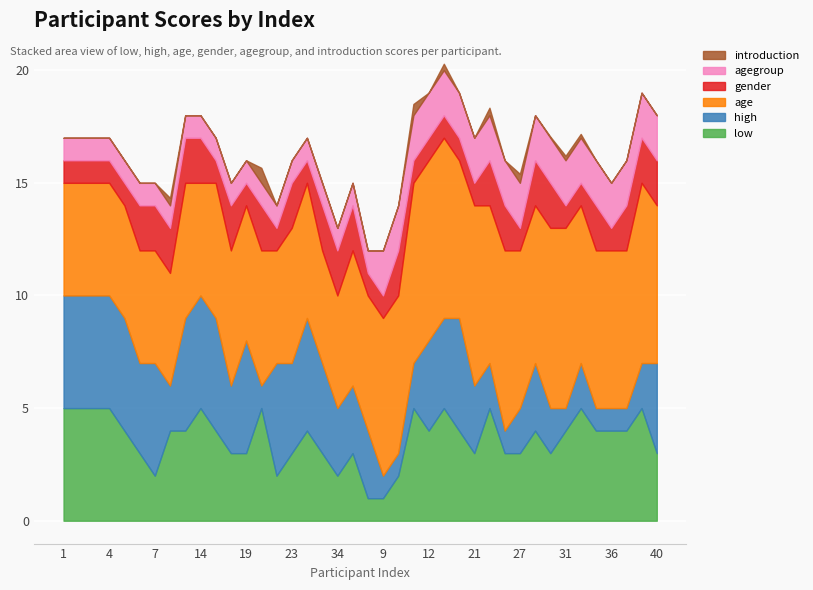

Reading left to right, what are all the values shown in this chart?

introduction: 1=0.0	2=0.0	3=0.0	4=0.0	5=0.0	6=0.0	7=0.0	8=0.3	13=0.0	14=0.0	15=0.0	16=0.0	19=0.0	20=0.7	22=0.0	23=0.0	25=0.0	29=0.0	34=0.0	35=0.0	39=0.0	9=0.0	10=0.0	11=0.5	12=0.0	17=0.3	18=0.0	21=0.0	24=0.3	26=0.0	27=0.4	28=0.0	30=0.1	31=0.2	32=0.2	33=0.0	36=0.0	37=0.0	38=0.0	40=0.0
low: 1=5.0	2=5.0	3=5.0	4=5.0	5=4.0	6=3.0	7=2.0	8=4.0	13=4.0	14=5.0	15=4.0	16=3.0	19=3.0	20=5.0	22=2.0	23=3.0	25=4.0	29=3.0	34=2.0	35=3.0	39=1.0	9=1.0	10=2.0	11=5.0	12=4.0	17=5.0	18=4.0	21=3.0	24=5.0	26=3.0	27=3.0	28=4.0	30=3.0	31=4.0	32=5.0	33=4.0	36=4.0	37=4.0	38=5.0	40=3.0
high: 1=5.0	2=5.0	3=5.0	4=5.0	5=5.0	6=4.0	7=5.0	8=2.0	13=5.0	14=5.0	15=5.0	16=3.0	19=5.0	20=1.0	22=5.0	23=4.0	25=5.0	29=4.0	34=3.0	35=3.0	39=3.0	9=1.0	10=1.0	11=2.0	12=4.0	17=4.0	18=5.0	21=3.0	24=2.0	26=1.0	27=2.0	28=3.0	30=2.0	31=1.0	32=2.0	33=1.0	36=1.0	37=1.0	38=2.0	40=4.0
age: 1=5.0	2=5.0	3=5.0	4=5.0	5=5.0	6=5.0	7=5.0	8=5.0	13=6.0	14=5.0	15=6.0	16=6.0	19=6.0	20=6.0	22=5.0	23=6.0	25=6.0	29=5.0	34=5.0	35=6.0	39=6.0	9=7.0	10=7.0	11=8.0	12=8.0	17=8.0	18=7.0	21=8.0	24=7.0	26=8.0	27=7.0	28=7.0	30=8.0	31=8.0	32=7.0	33=7.0	36=7.0	37=7.0	38=8.0	40=7.0
gender: 1=1.0	2=1.0	3=1.0	4=1.0	5=1.0	6=2.0	7=2.0	8=2.0	13=2.0	14=2.0	15=1.0	16=2.0	19=1.0	20=2.0	22=1.0	23=2.0	25=1.0	29=2.0	34=2.0	35=2.0	39=1.0	9=1.0	10=2.0	11=1.0	12=1.0	17=1.0	18=1.0	21=1.0	24=2.0	26=2.0	27=1.0	28=2.0	30=2.0	31=1.0	32=1.0	33=2.0	36=1.0	37=2.0	38=2.0	40=2.0
agegroup: 1=1.0	2=1.0	3=1.0	4=1.0	5=1.0	6=1.0	7=1.0	8=1.0	13=1.0	14=1.0	15=1.0	16=1.0	19=1.0	20=1.0	22=1.0	23=1.0	25=1.0	29=1.0	34=1.0	35=1.0	39=1.0	9=2.0	10=2.0	11=2.0	12=2.0	17=2.0	18=2.0	21=2.0	24=2.0	26=2.0	27=2.0	28=2.0	30=2.0	31=2.0	32=2.0	33=2.0	36=2.0	37=2.0	38=2.0	40=2.0